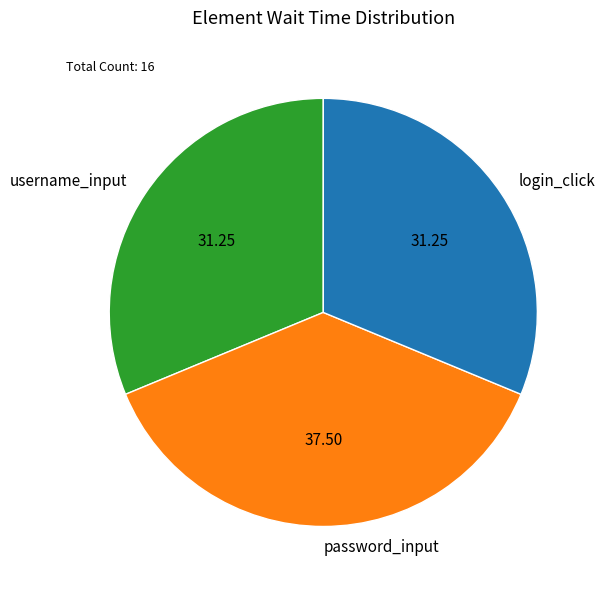

Which has a higher value, username_input or password_input?

password_input